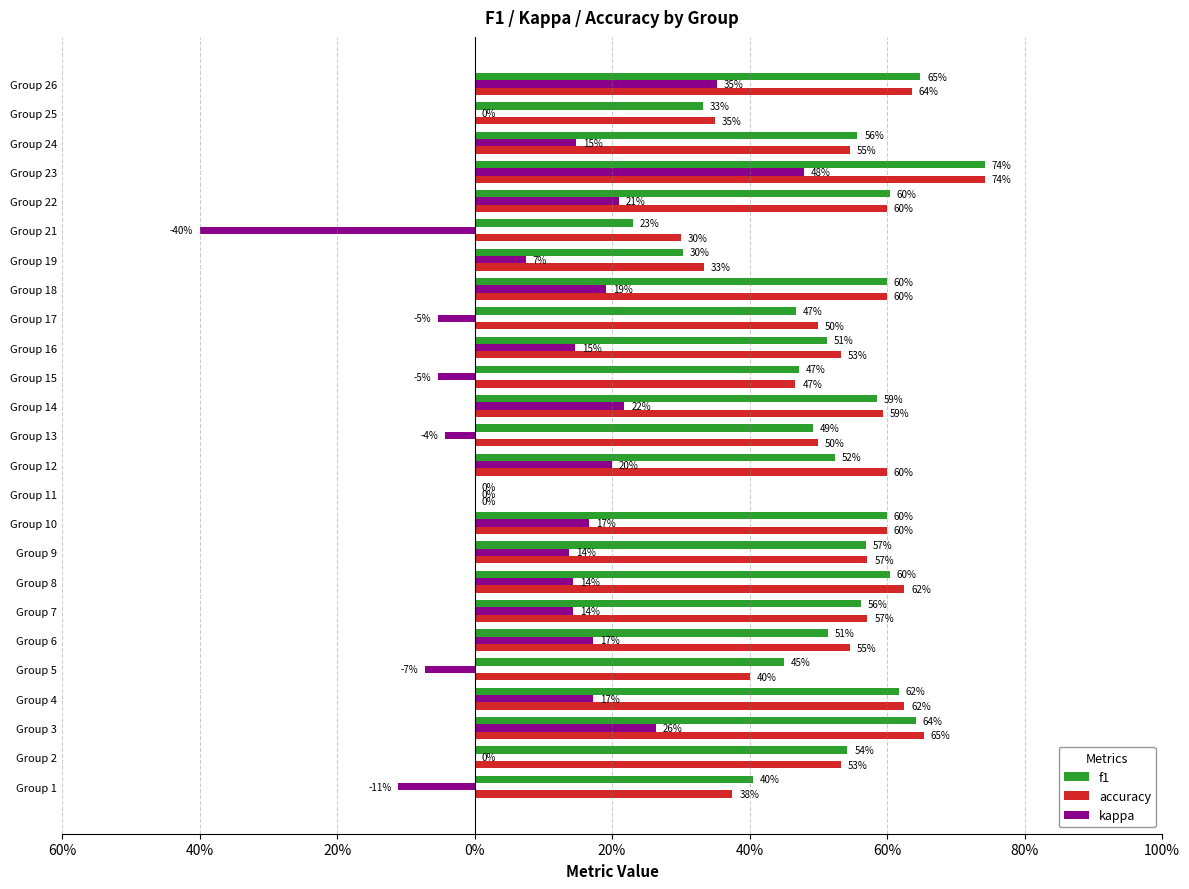

At how many categories does at least one series exceed 0?

24